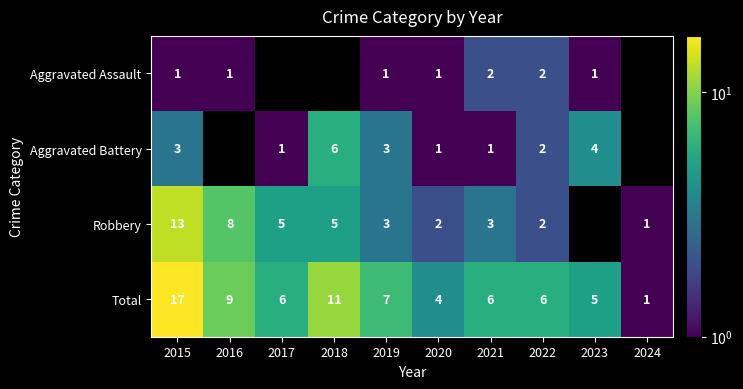

At which label does Total first exceed 6?

2015